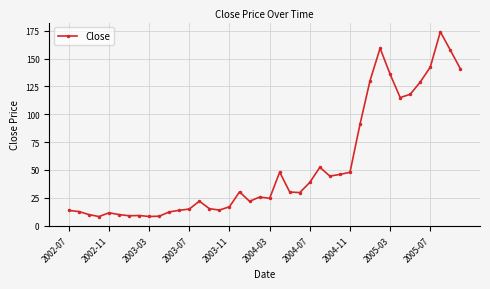

What is the value of the 8th point from the left?

9.1